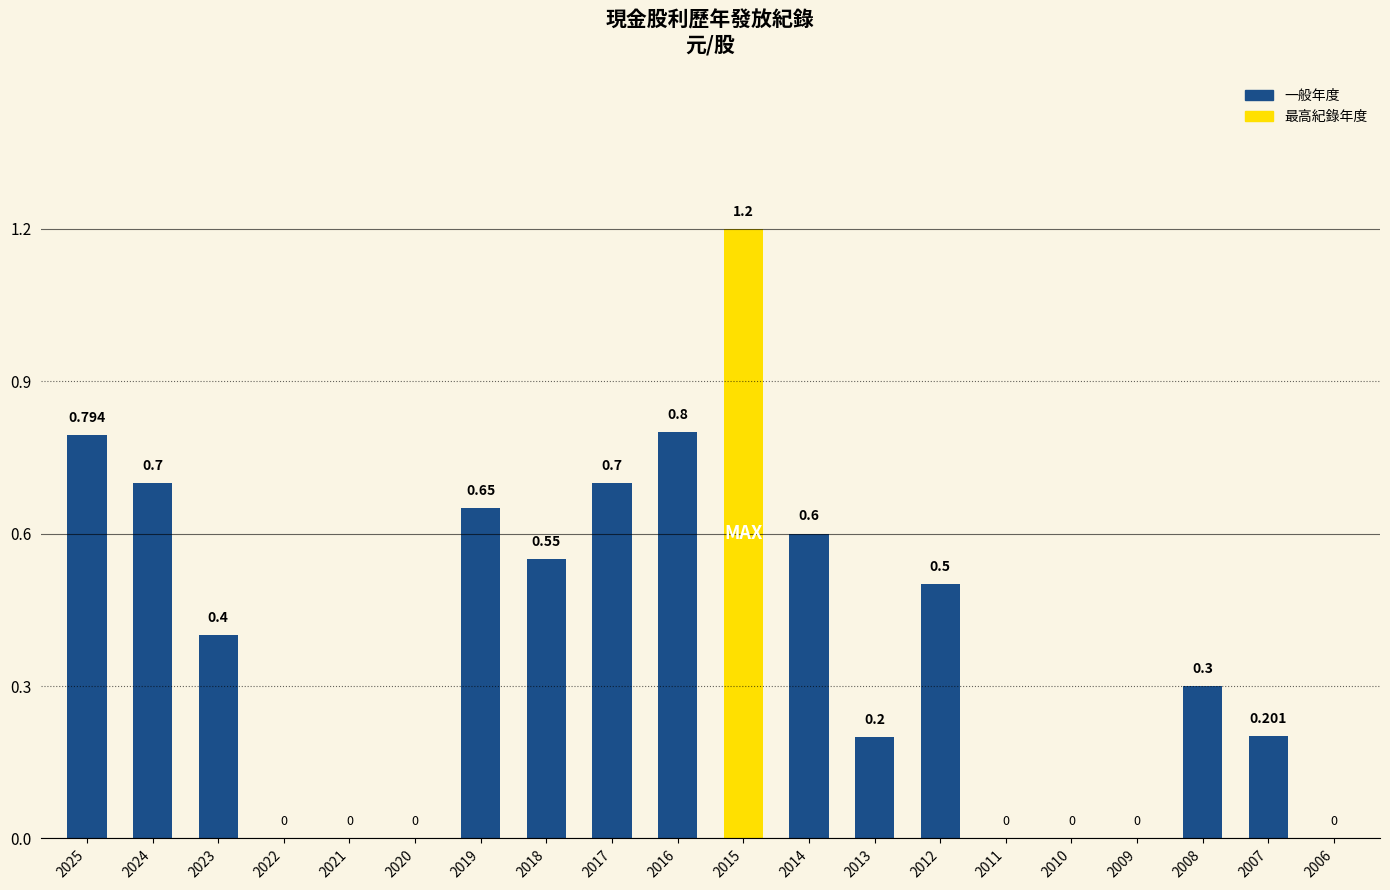

At which category does the chart reach its minimum across all series?

2022